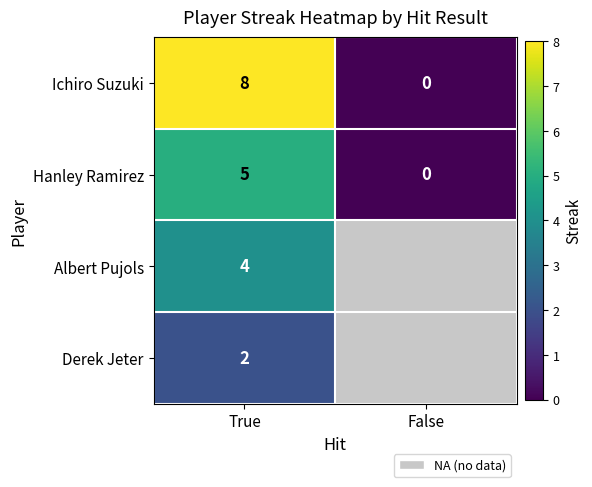

How many series are shown in this chart?

4